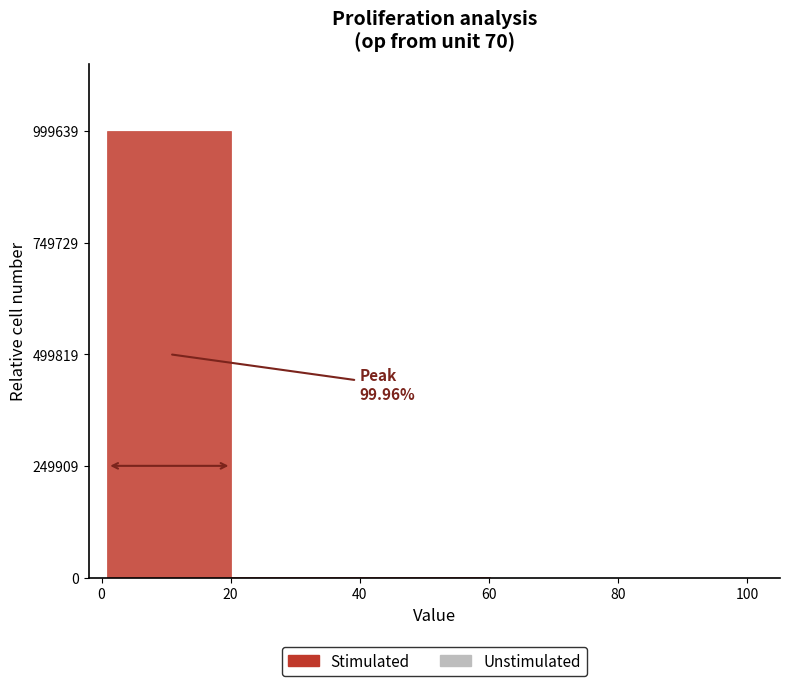

Around what value on the x-axis is the tallest bar? Give the approximate position of its centre, as read against the axis.

10